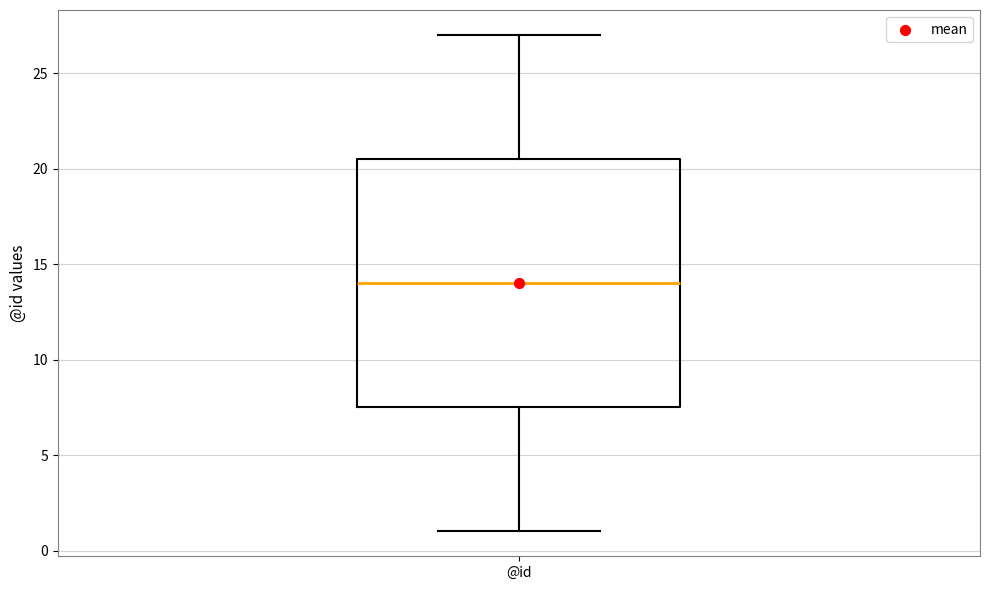

Transcribe this box plot: give where the median line is, the range the box spans, and where the two whiskers end, as read against the y-axis. The values are not printed on the chart, so give them approximately, as read against the axis.

median 14.0, box 7.5 to 20.5, whiskers 1.0 to 27.0